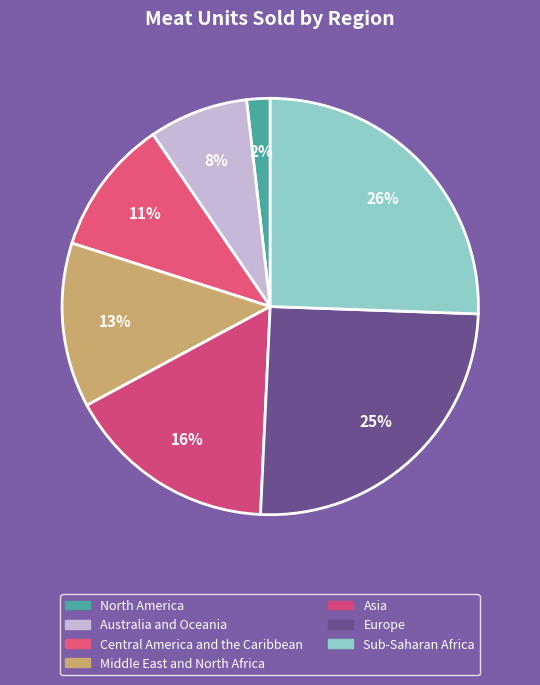

To the nearest percent, what is the combined percentage of North America and Europe?

27%